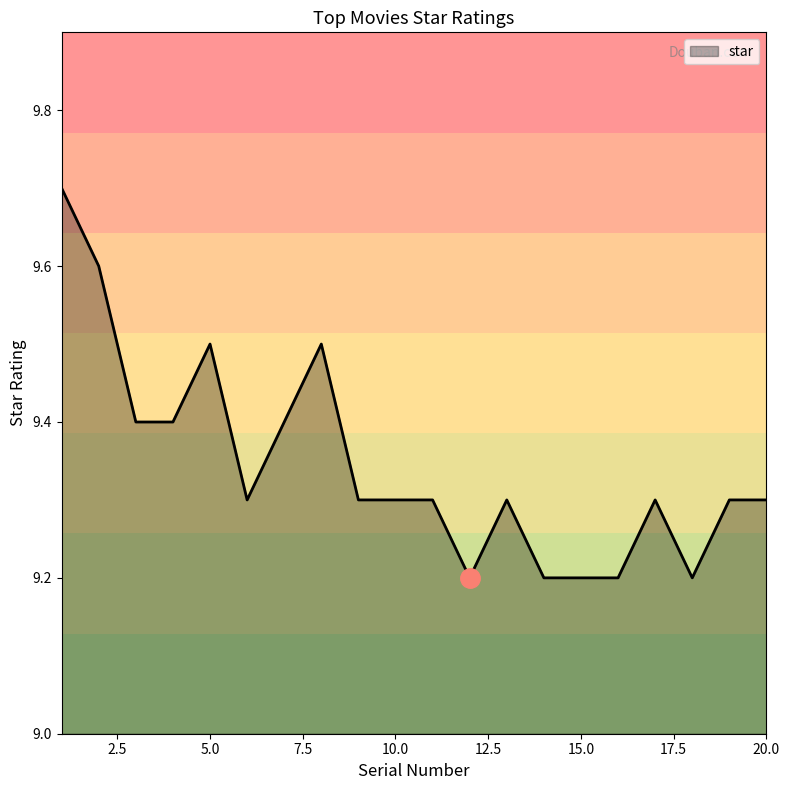

What is the difference between the maximum and minimum values?

0.5